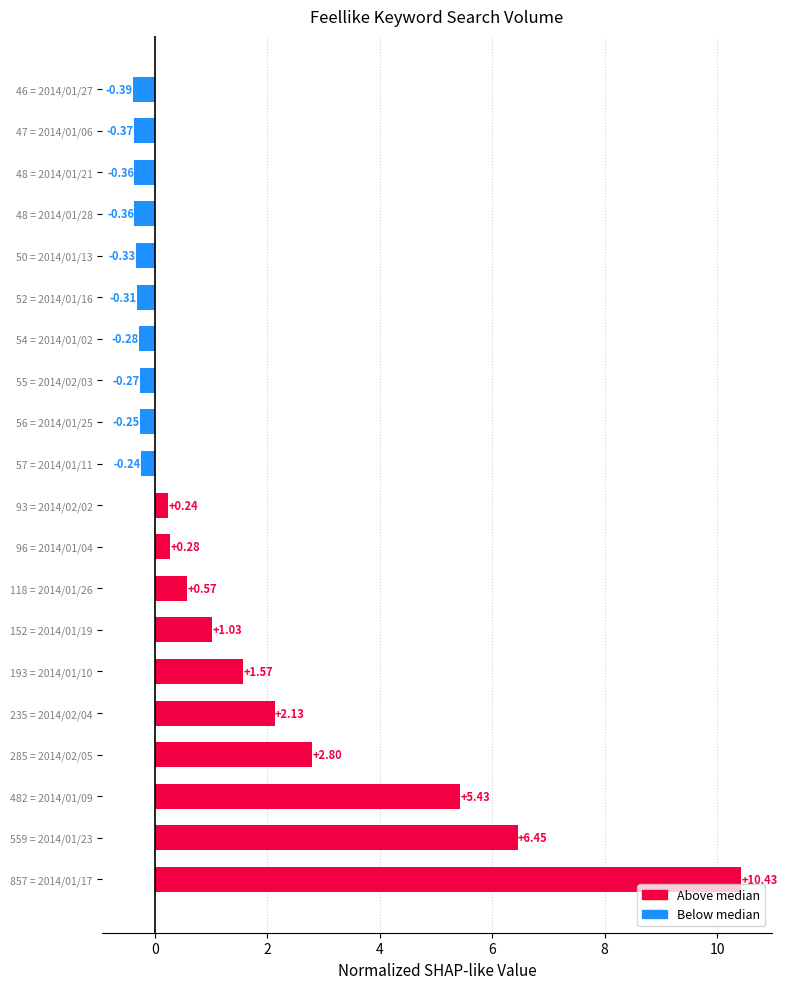

What is the sum of all values?

27.8